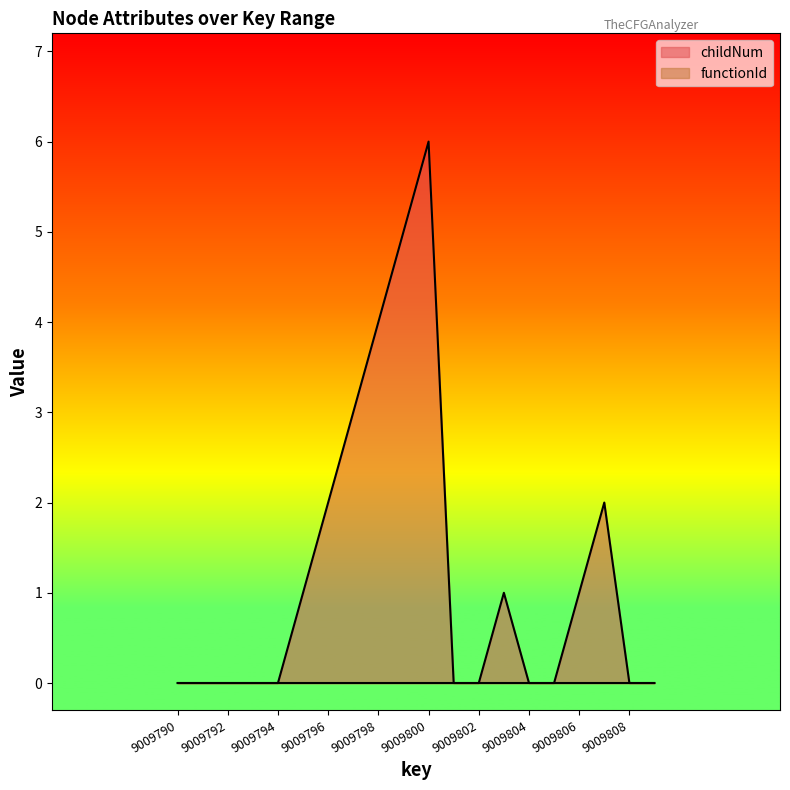

At which category does the chart reach its peak across all series?

9009800